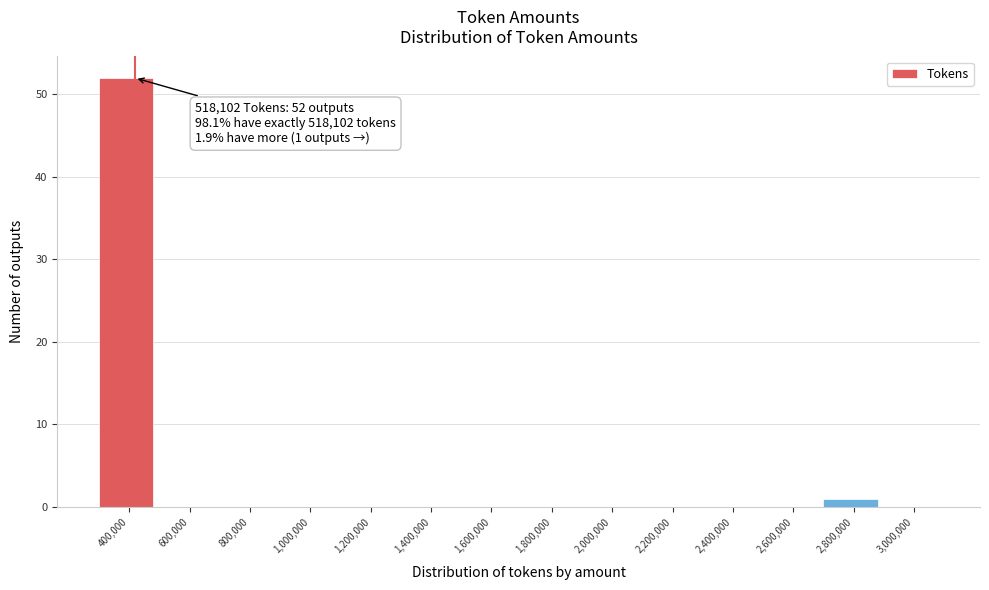

Reading left to right, transcribe all the data shown in this chart.

400,000=52	600,000=0	800,000=0	1,000,000=0	1,200,000=0	1,400,000=0	1,600,000=0	1,800,000=0	2,000,000=0	2,200,000=0	2,400,000=0	2,600,000=0	2,800,000=1	3,000,000=0